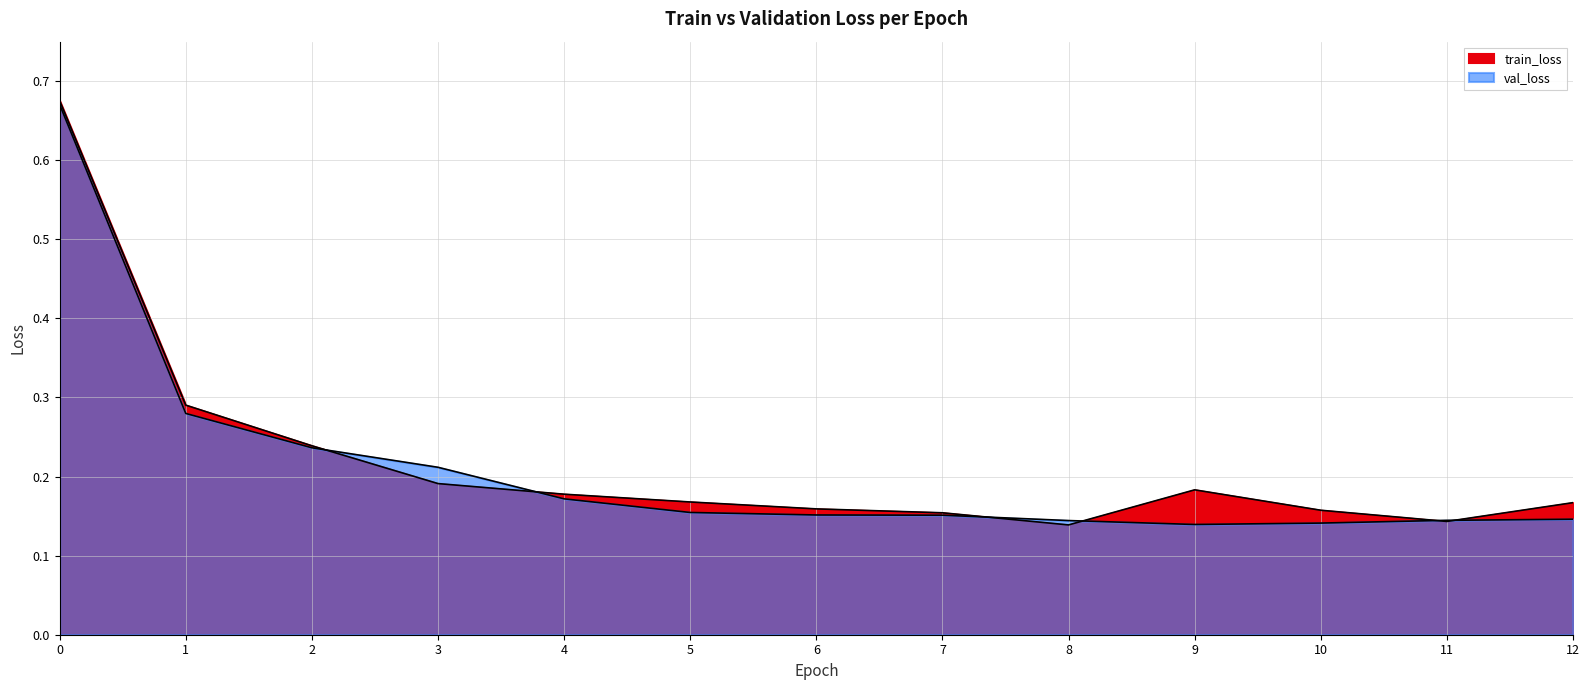

Read the val_loss value at 10.

0.1